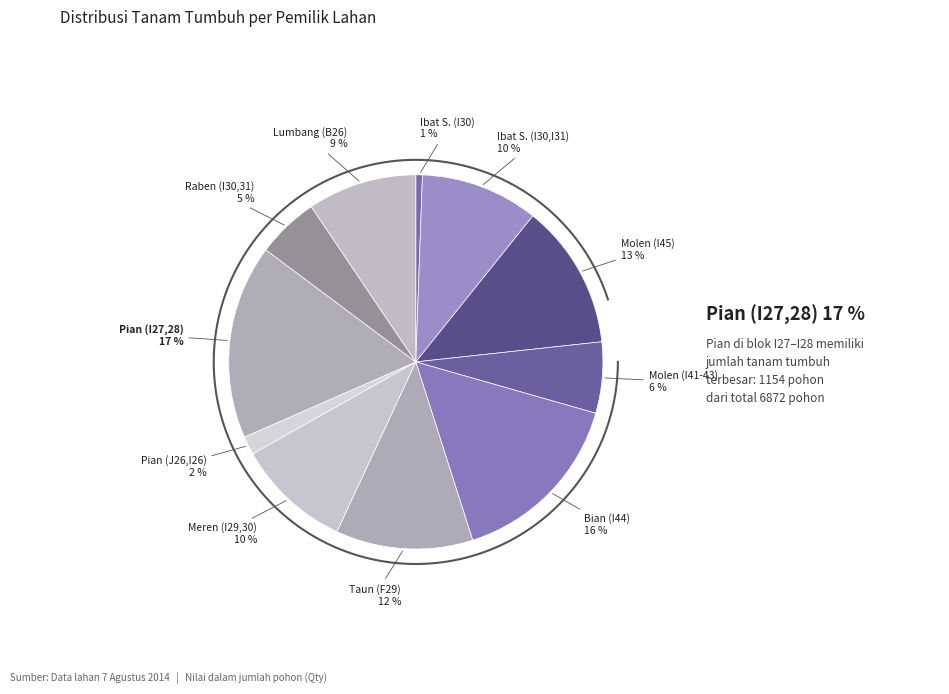

Does Lumbang (B26) account for over 50% of the chart?

No